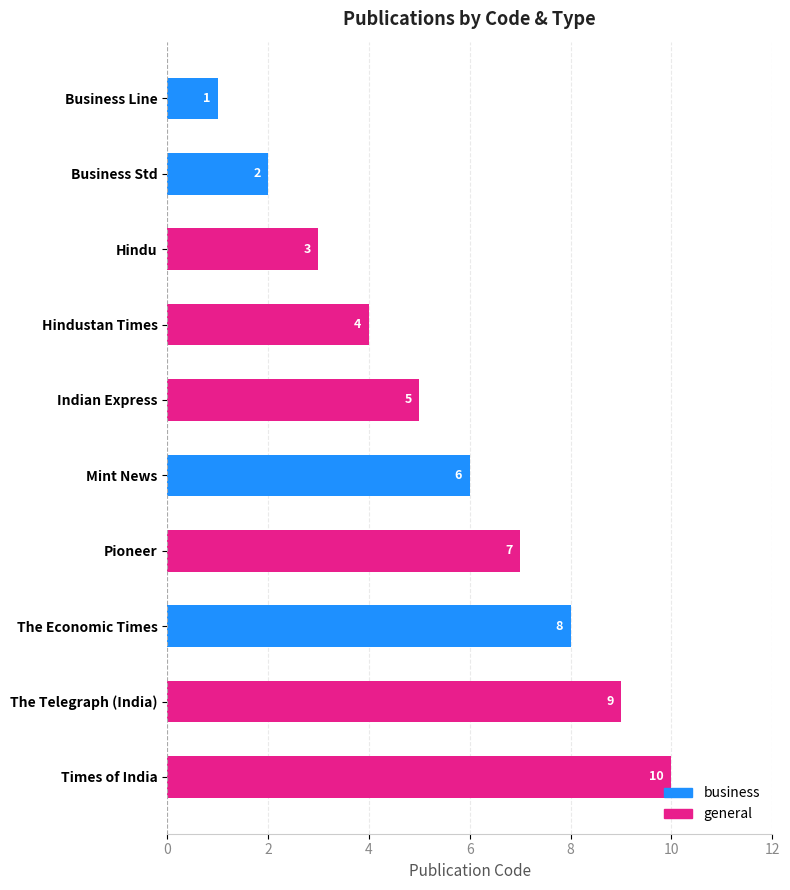

What is the label of the 8th bar from the top?

The Economic Times